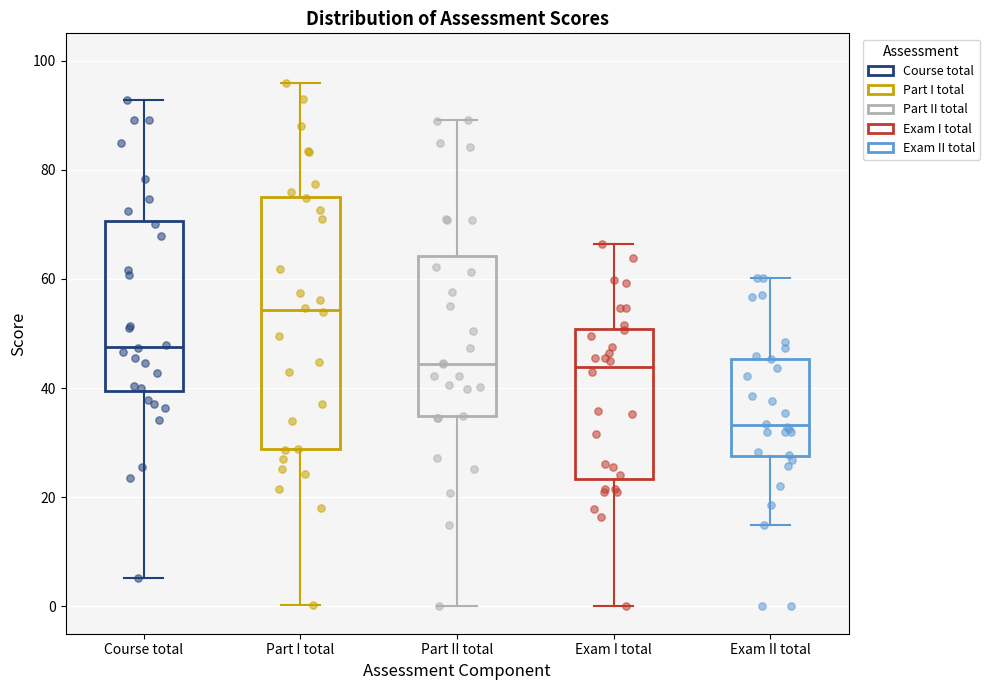

Comparing the boxes themselves (not the whiskers), which one is the tallest?

Part I total